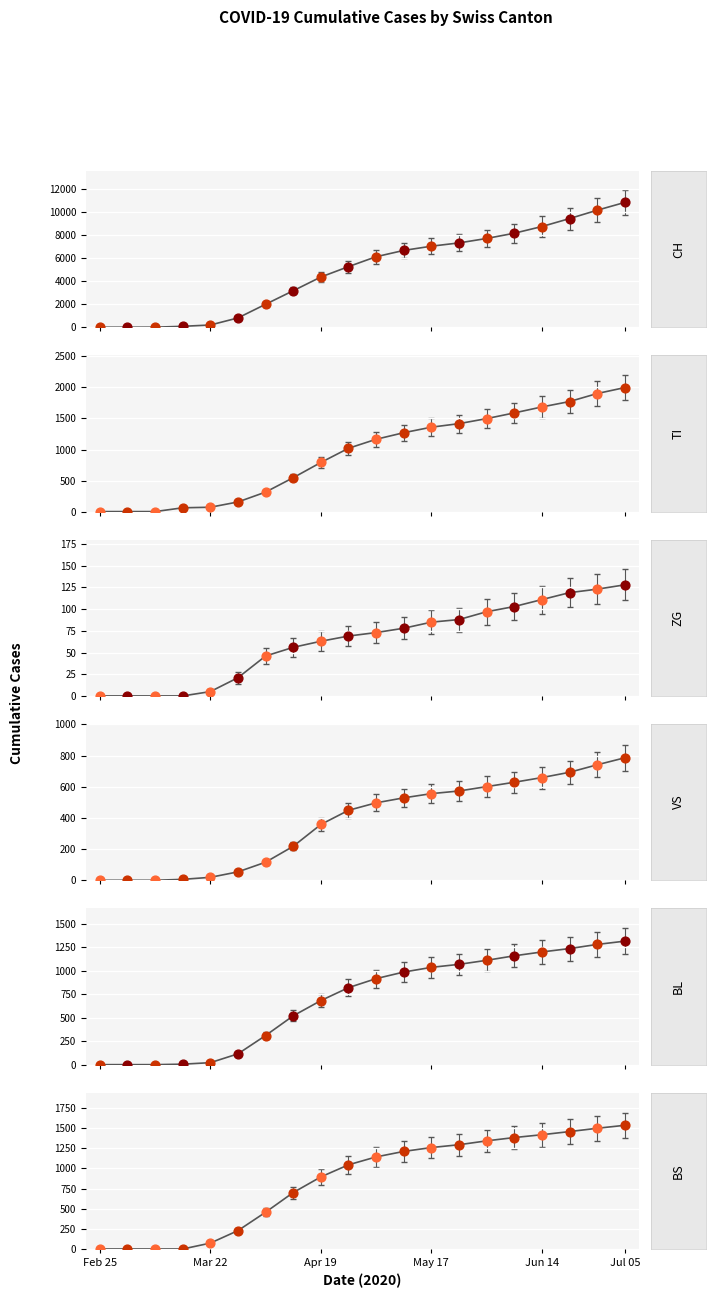

What are all the series names shown in the legend?

CH, TI, ZG, VS, BL, BS